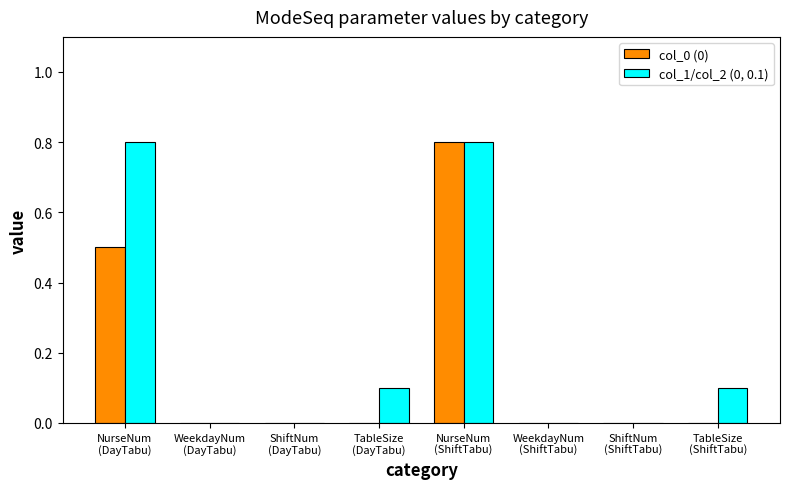

What is the difference between the col_1/col_2 (0, 0.1) values at TableSize
(DayTabu) and NurseNum
(DayTabu)?

0.7